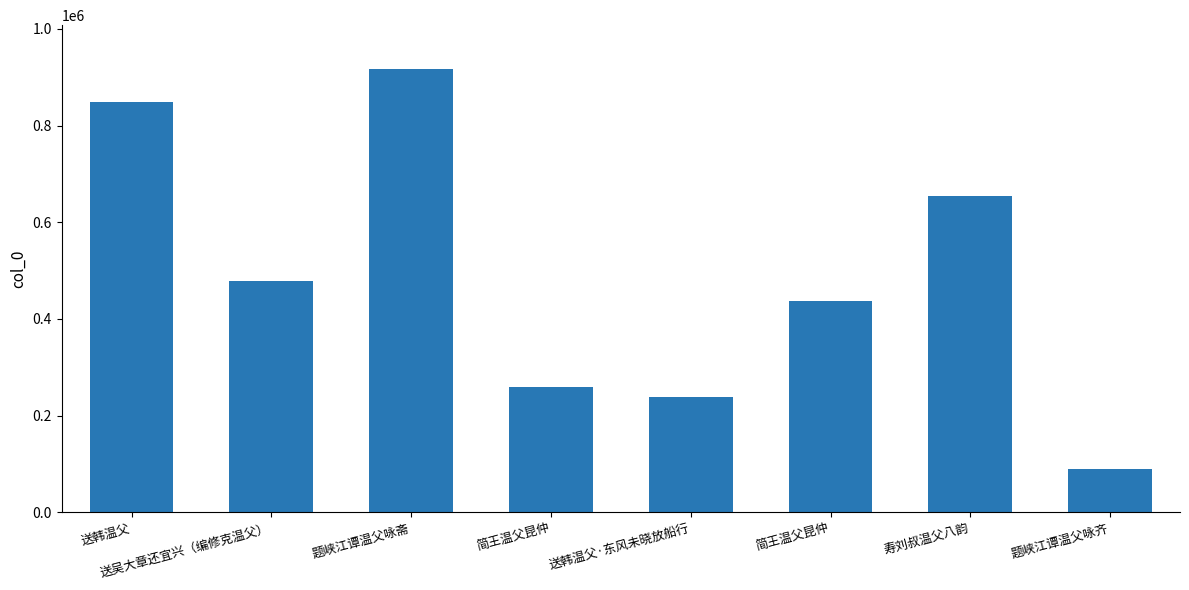

Which has a higher value, 送吴大章还宜兴（编修克温父） or 简王温父昆仲?

送吴大章还宜兴（编修克温父）